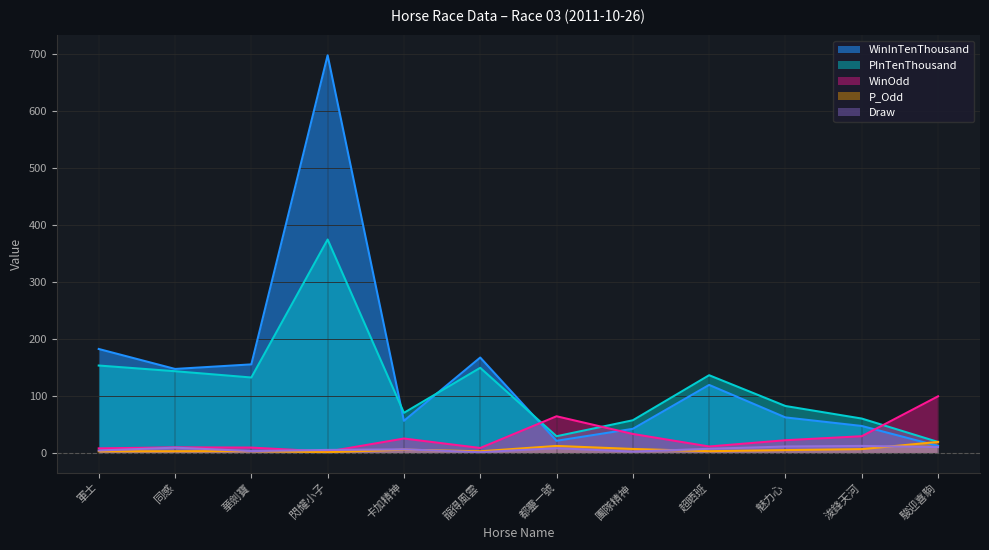

What is the label of the 7th point from the right?

龍得風雲